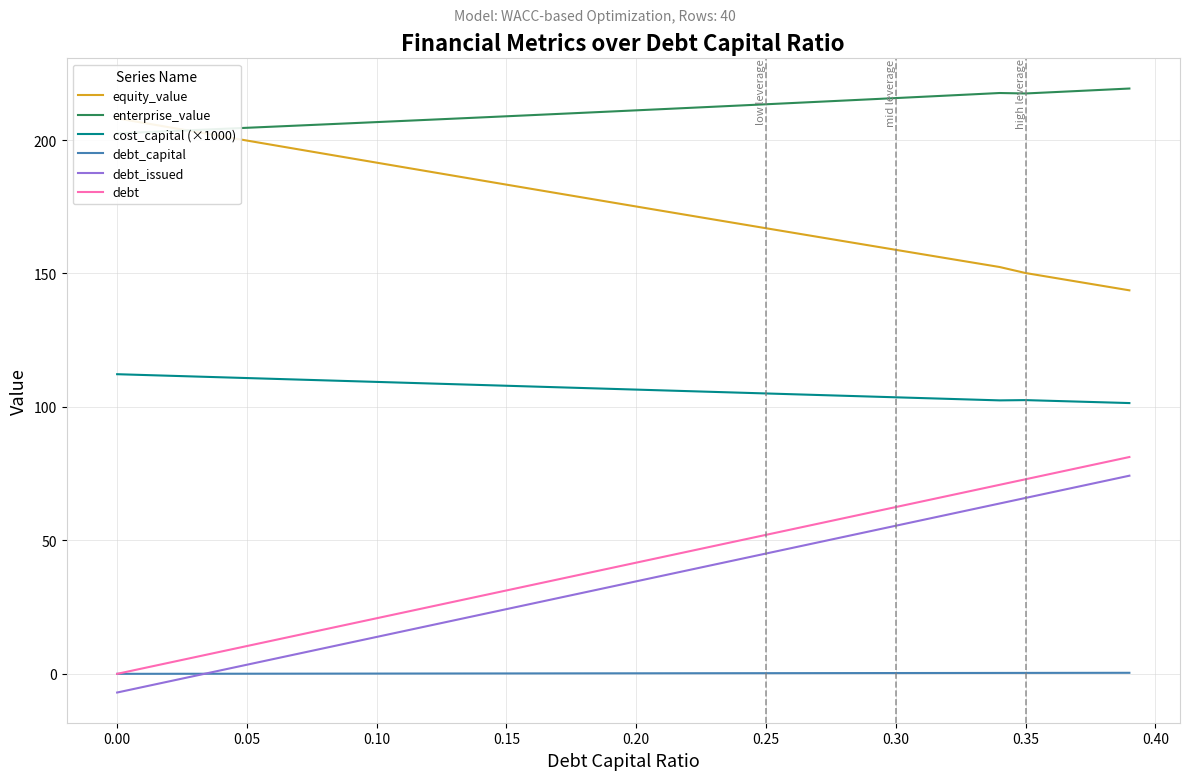

Count the number of categories in the chart.

40